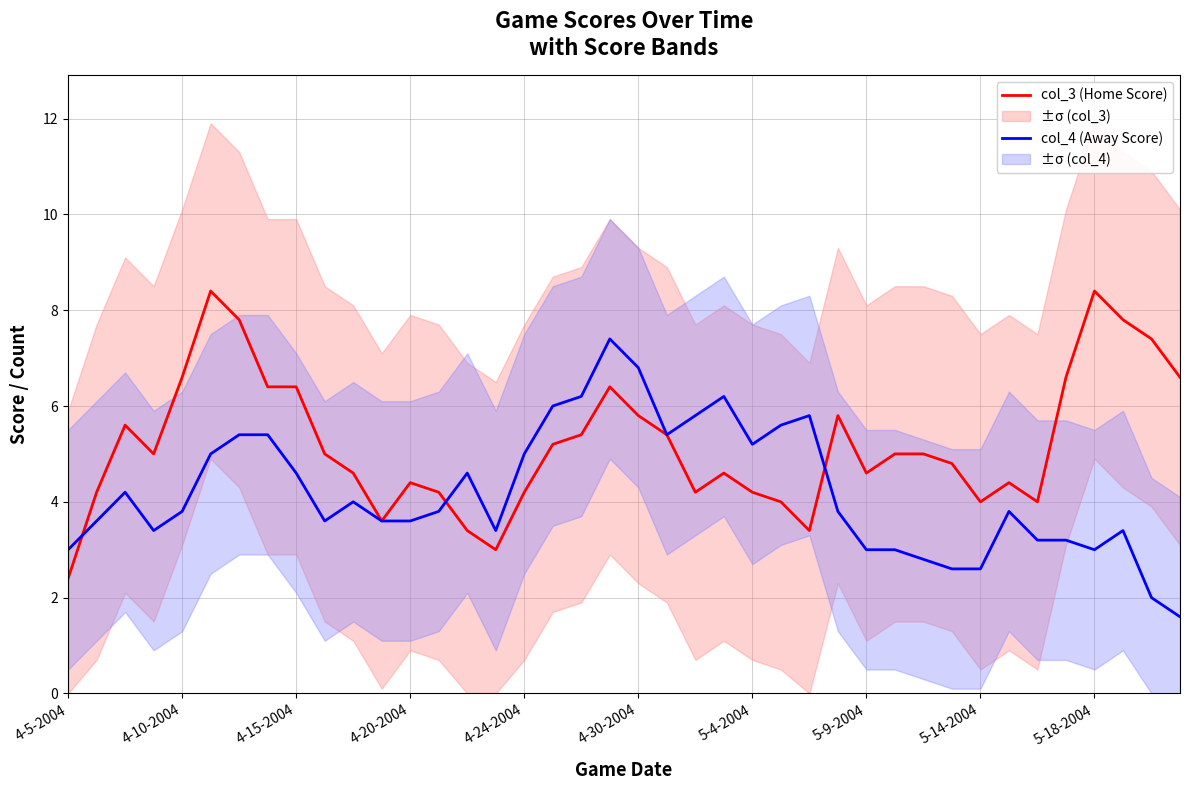

How many data points in col_3 (Home Score) are above 5?

17